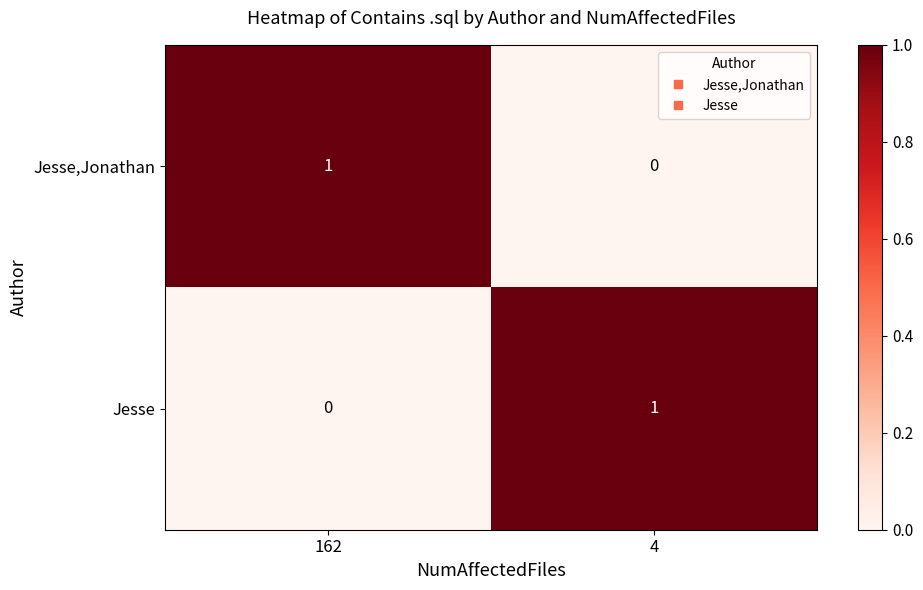

Which category has the lowest value in the Jesse,Jonathan series?

4